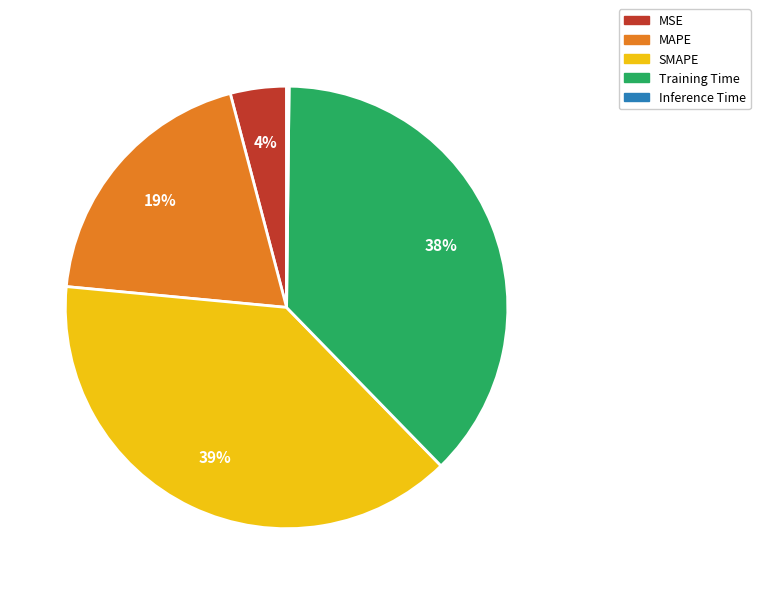

What percentage is the Training Time slice, to the nearest percent?

38%